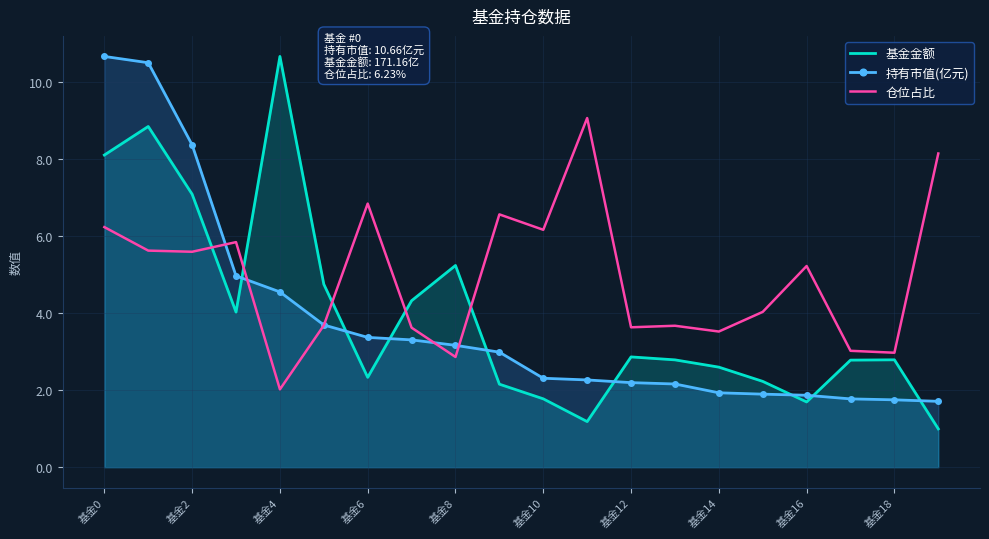

What is the difference between the maximum and minimum values in the 仓位占比 series?

7.0